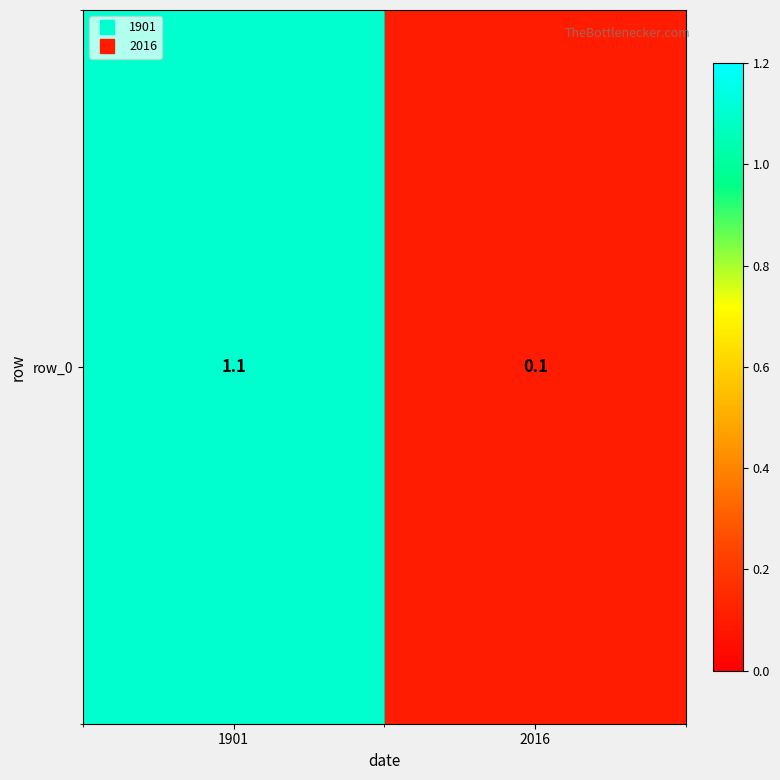

Reading right to left, list all the values displayed in this chart.

0.1	1.1